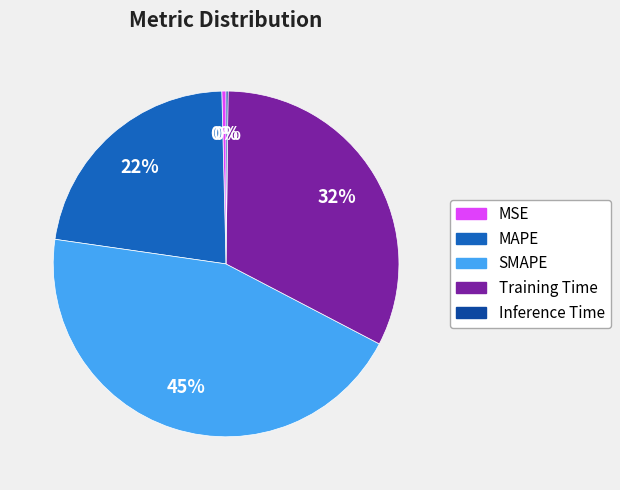

To the nearest percent, what is the average slice percentage?

20%